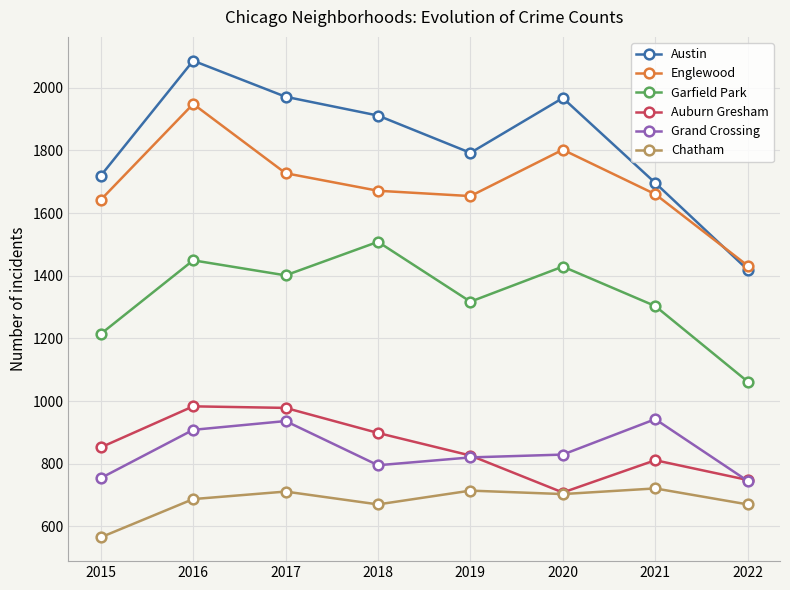

Which category has the lowest value in the Austin series?

2022